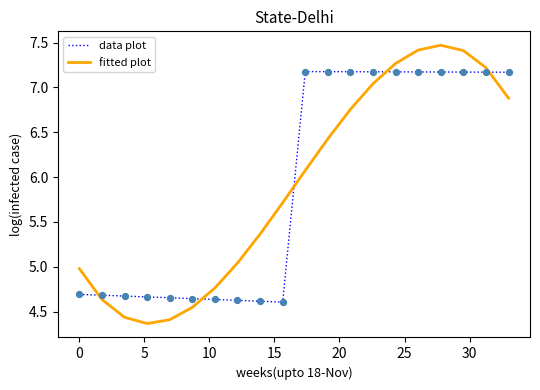

What are all the series names shown in the legend?

data plot, fitted plot